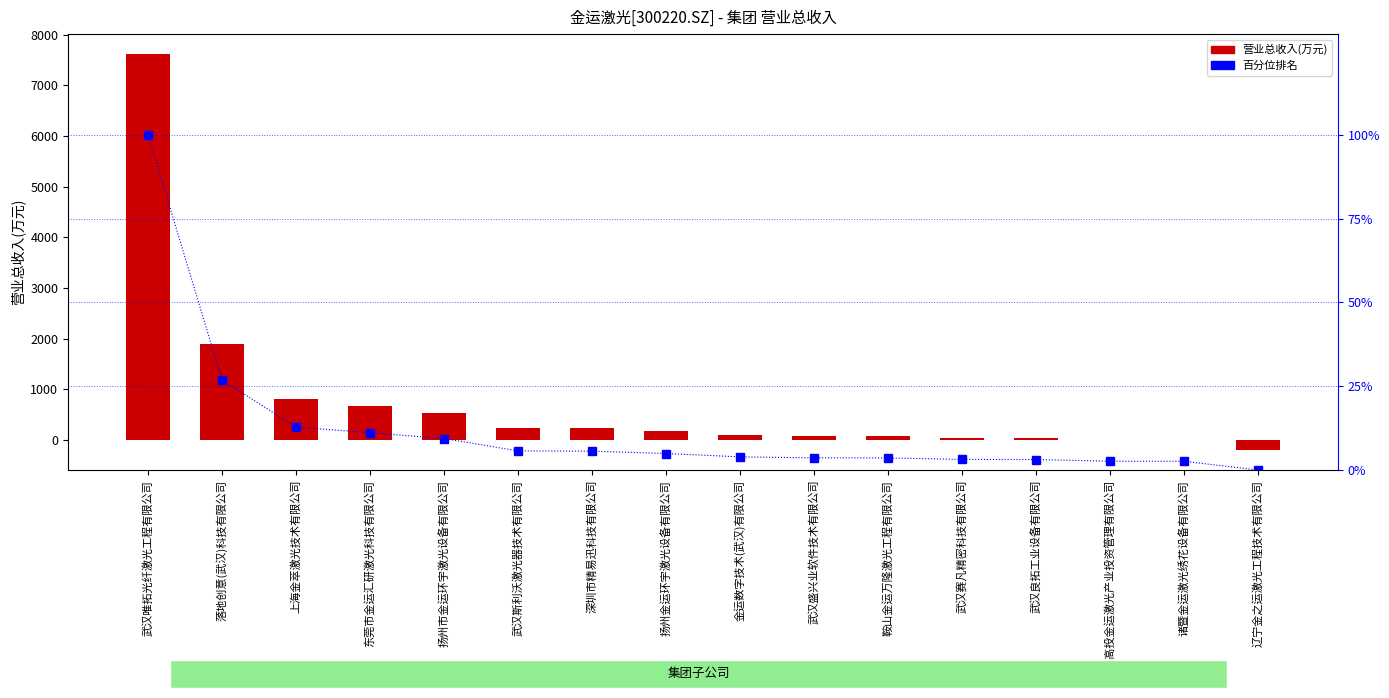

What is the average value of the 百分位排名 series?

12.4